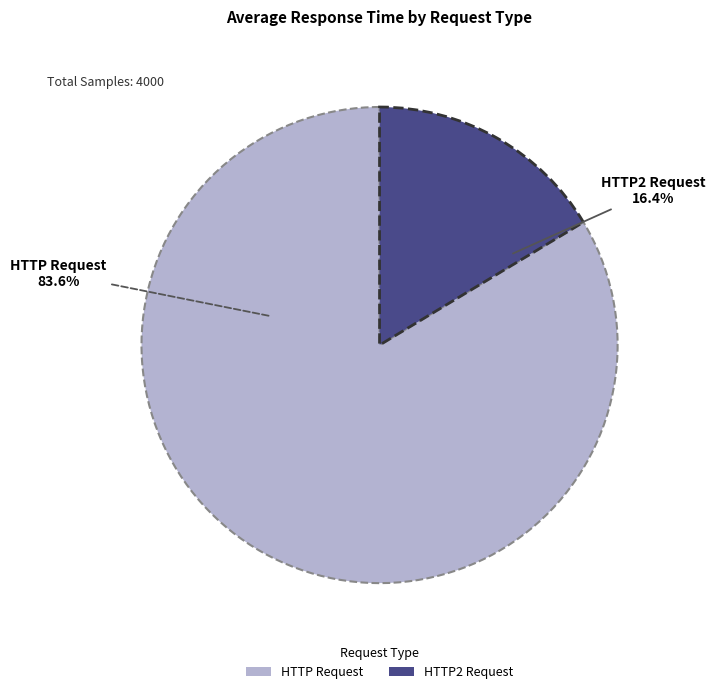

Does any single category account for the majority?

Yes